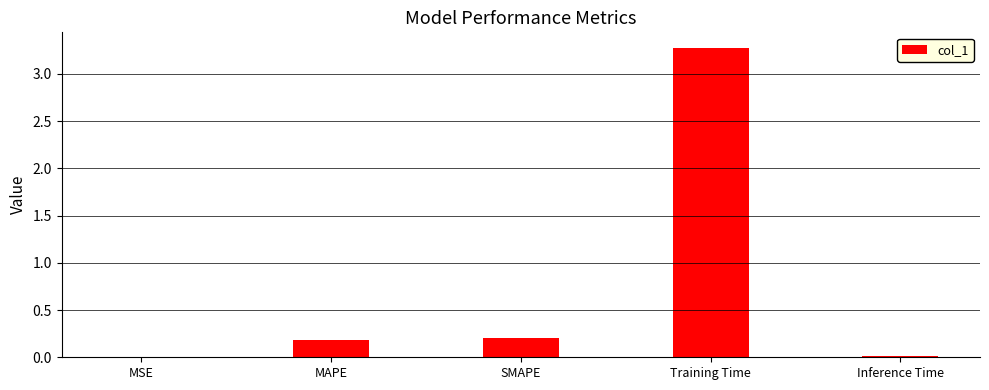

At which category does the chart reach its peak across all series?

Training Time